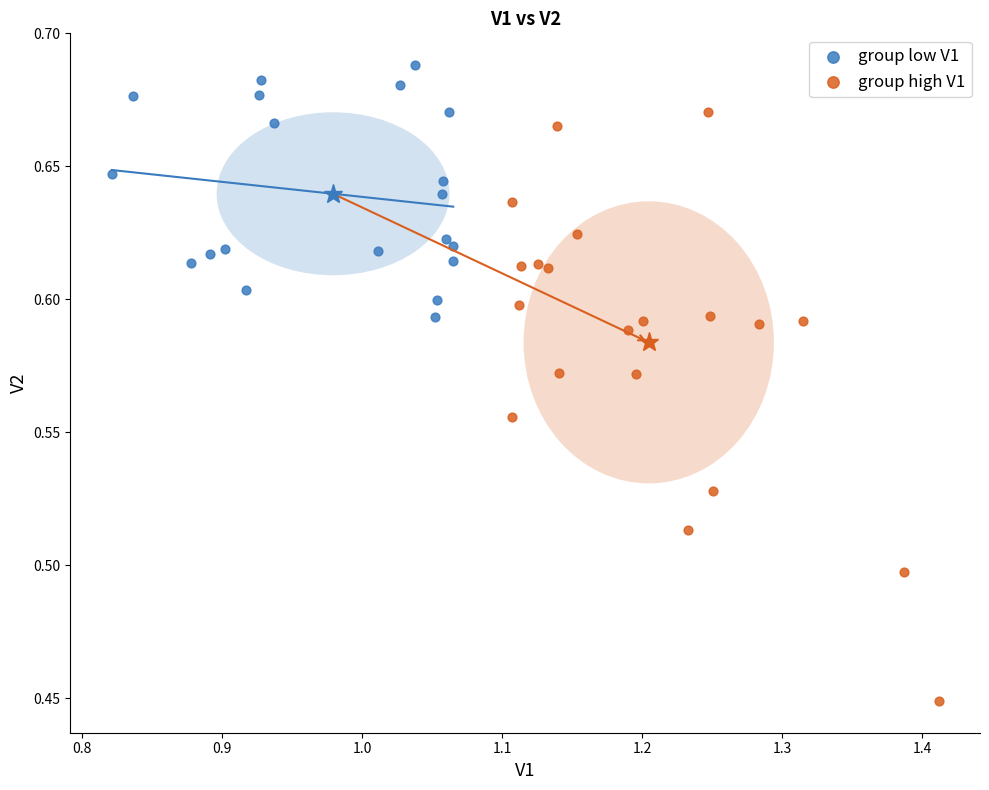

What are all the series names shown in the legend?

group low V1, group high V1